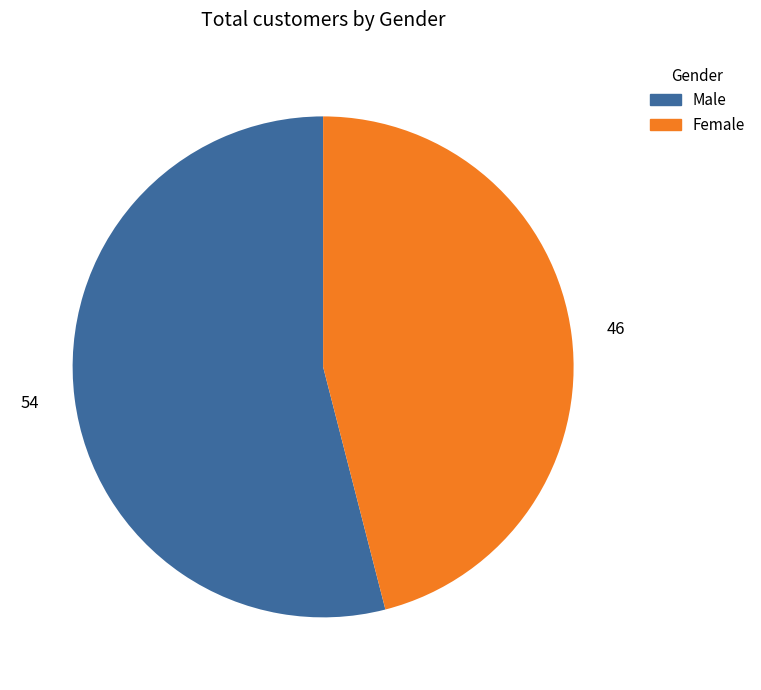

Approximately how many times larger is the value at Male compared to Female?

1.2